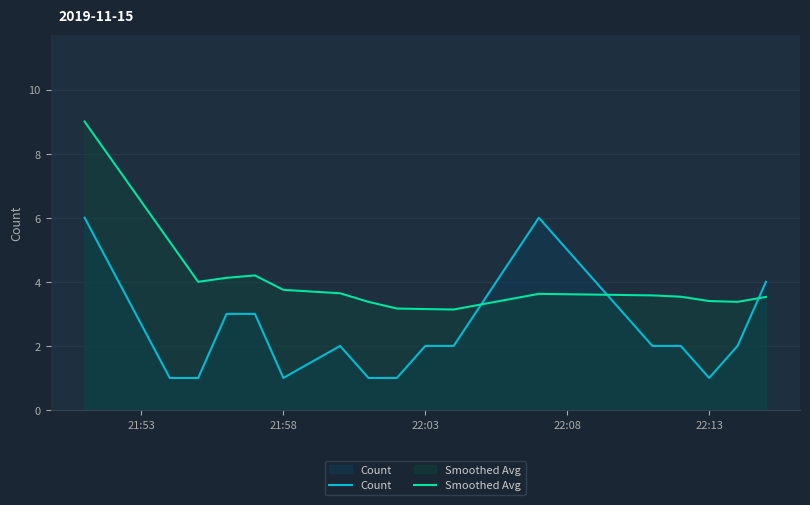

Reading left to right, list all the values displayed in this chart.

Count: 6.0	1.0	1.0	3.0	3.0	1.0	2.0	1.0	1.0	2.0	2.0	6.0	2.0	2.0	1.0	2.0	4.0
Smoothed Avg: 9.0	5.2	4.0	4.1	4.2	3.8	3.6	3.4	3.2	3.2	3.1	3.6	3.6	3.5	3.4	3.4	3.5